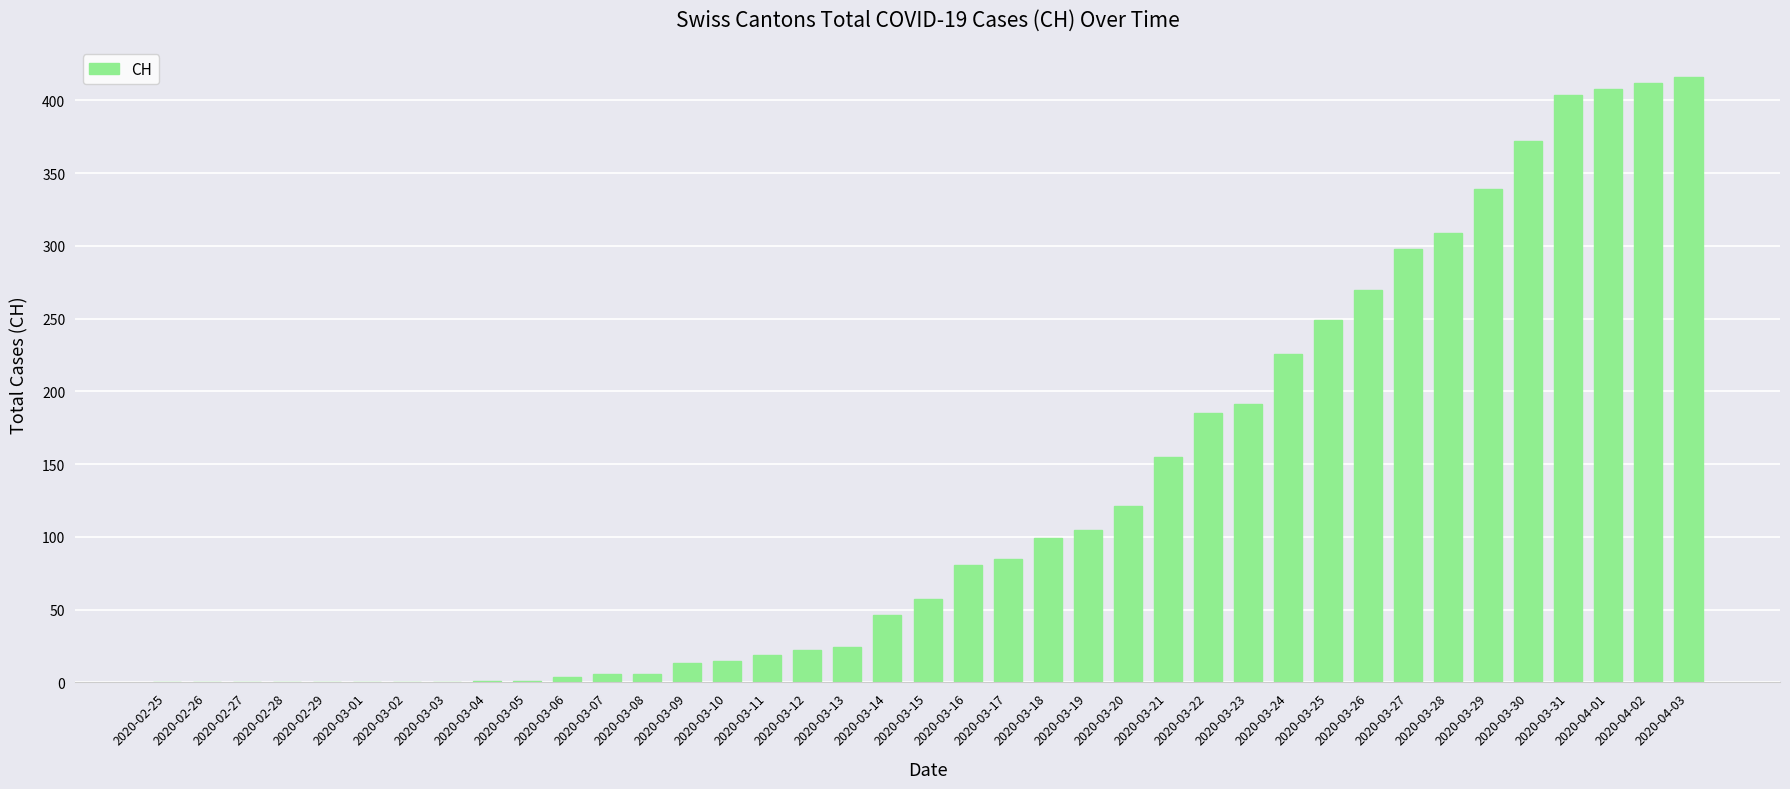

True or false: the data shows 151 at 2020-03-25.

False